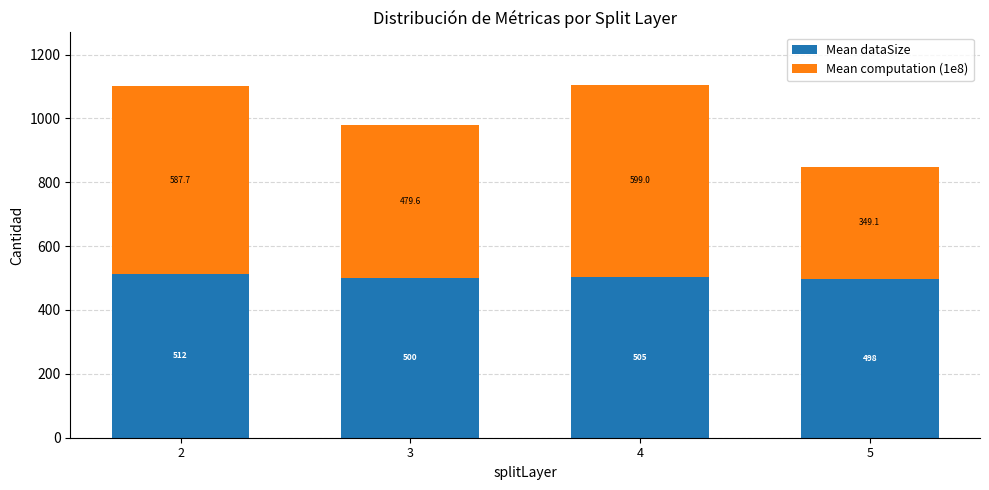

What is the average value of the Mean dataSize series?

503.9